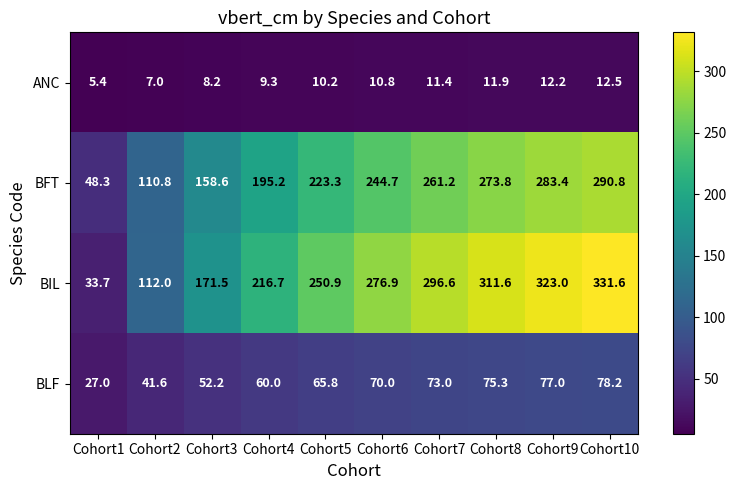

At which category does the chart reach its minimum across all series?

Cohort1